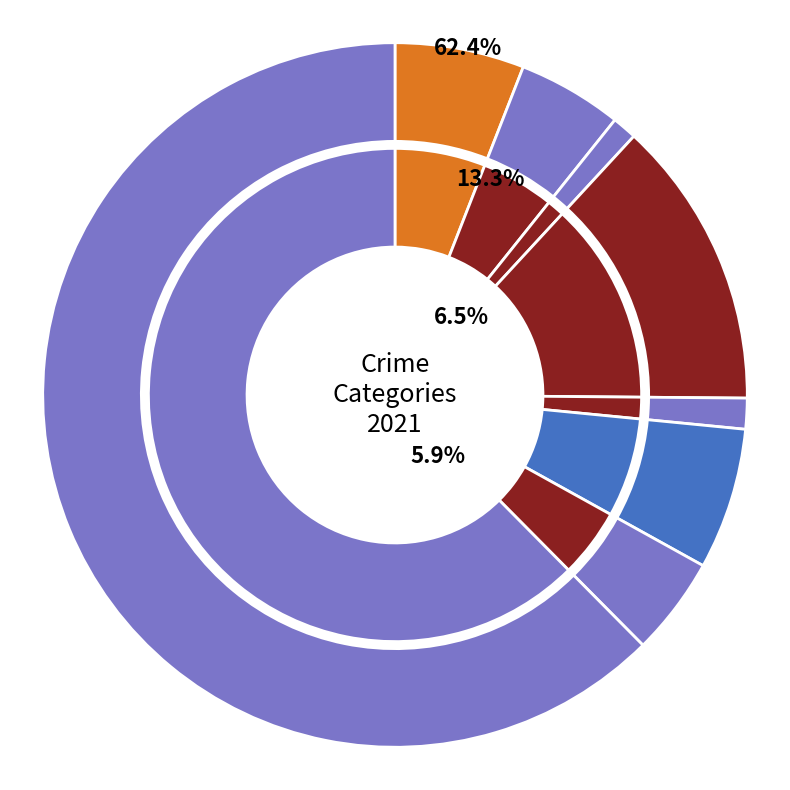

What portion of the pie excludes 4?

98.6%